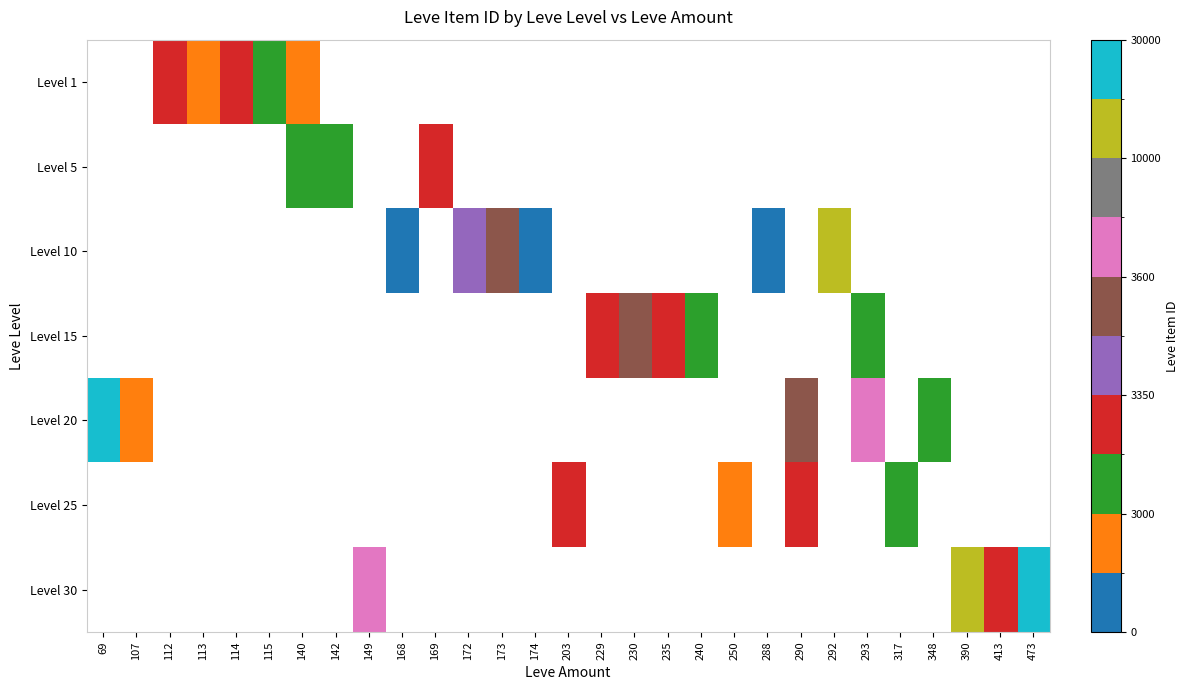

Count the number of data series in this chart.

7